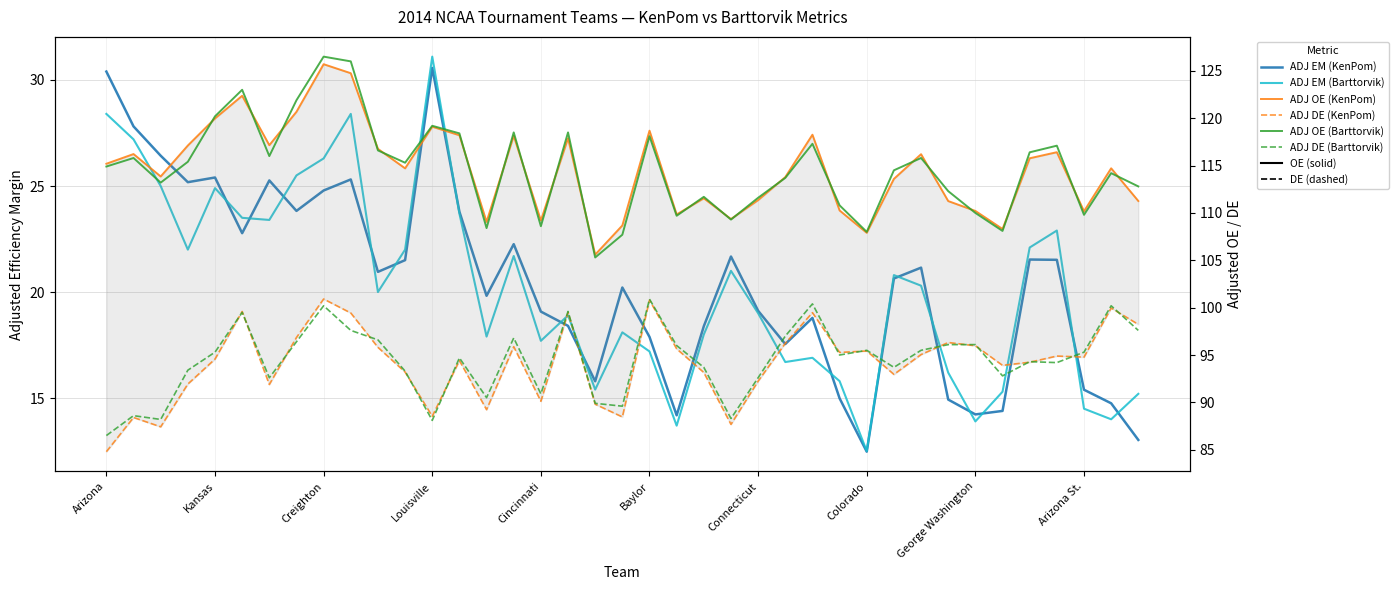

Where is ADJ OE (Barttorvik) nearest to the value 115?

Arizona